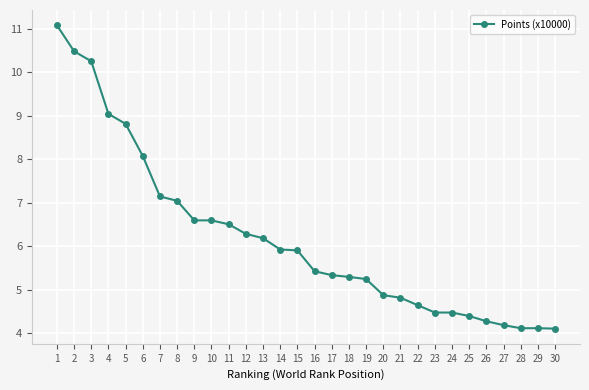

What is the smallest value displayed?

4.1